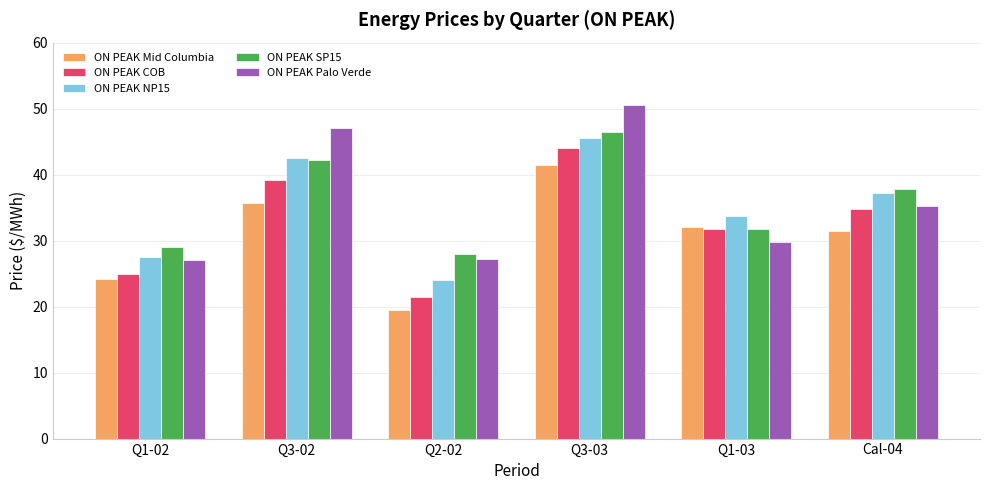

Is the value of ON PEAK Palo Verde at Q3-03 greater than the value of ON PEAK Mid Columbia at Q3-02?

Yes